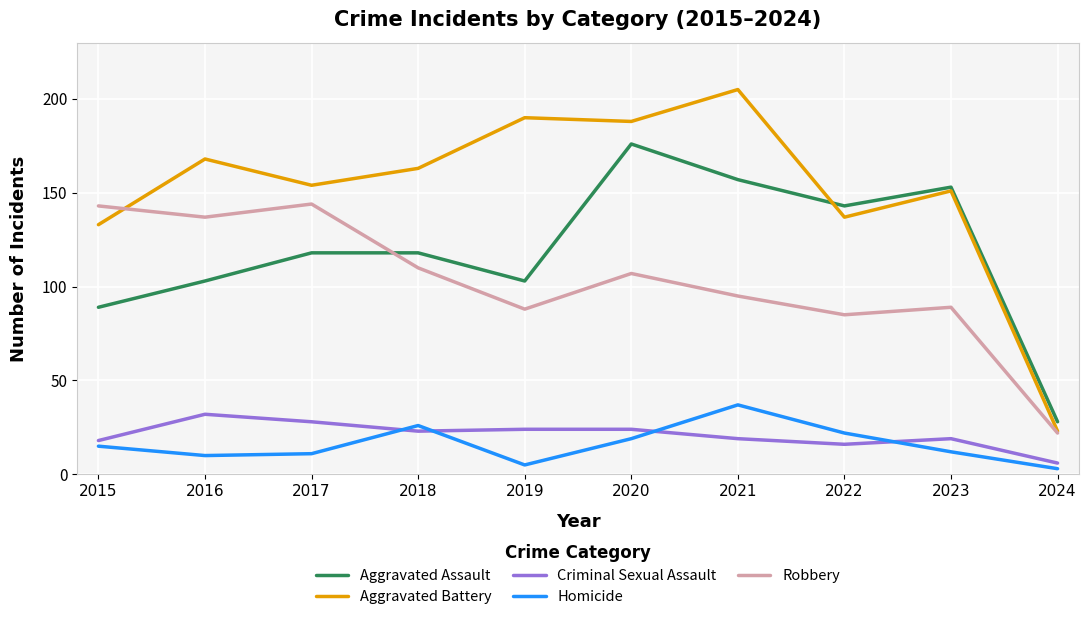

What is the total value across all series at 2015?

398